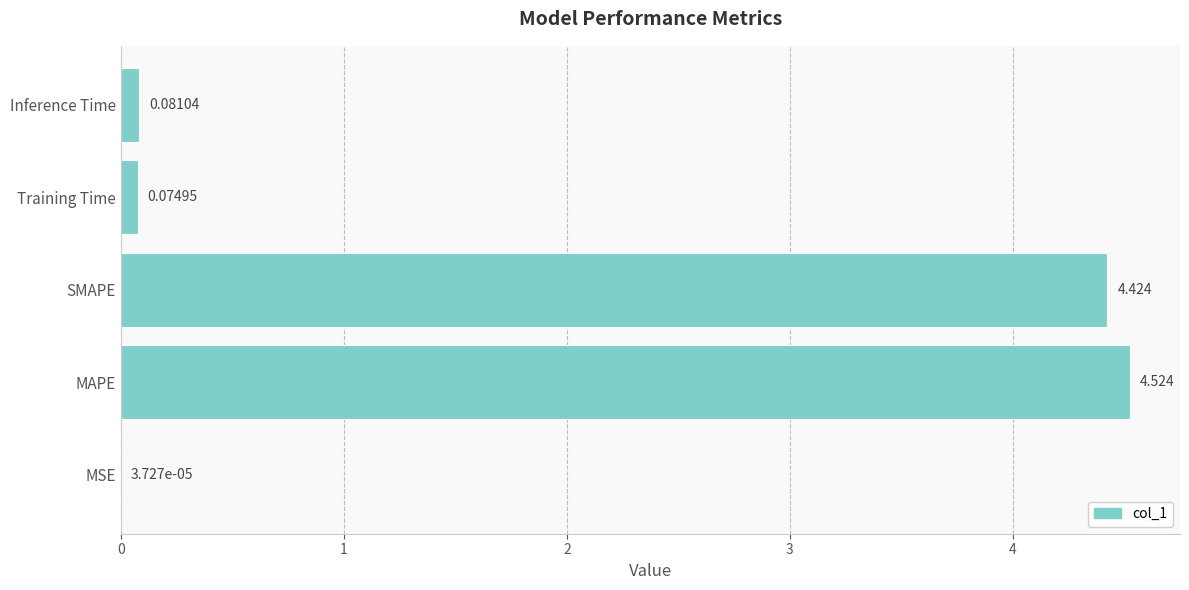

Between Inference Time and MAPE, which is larger?

MAPE